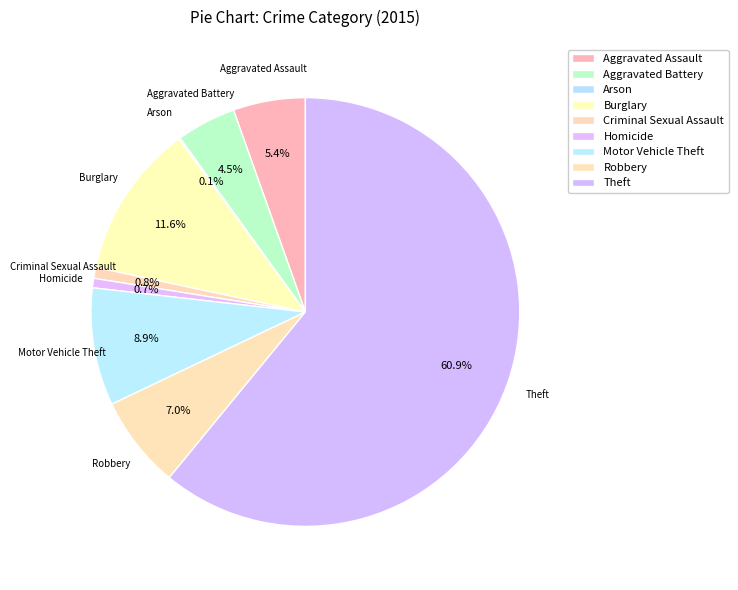

Is the sum of Arson and Robbery greater than half?

No